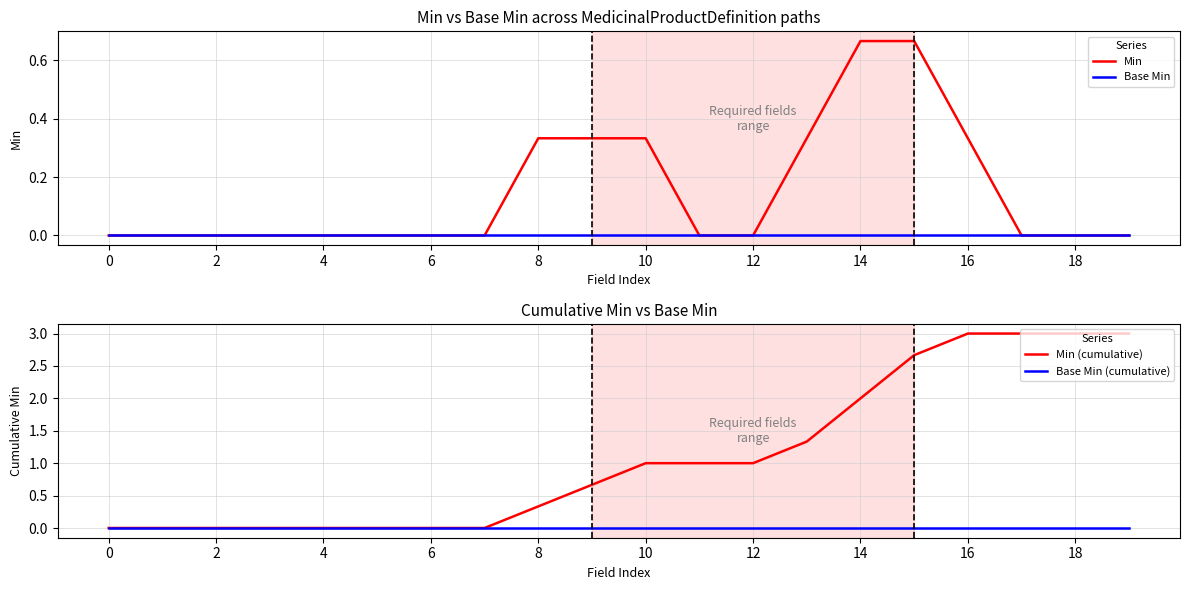

Is it true that Min (cumulative) equals 1.0 at 10?

True